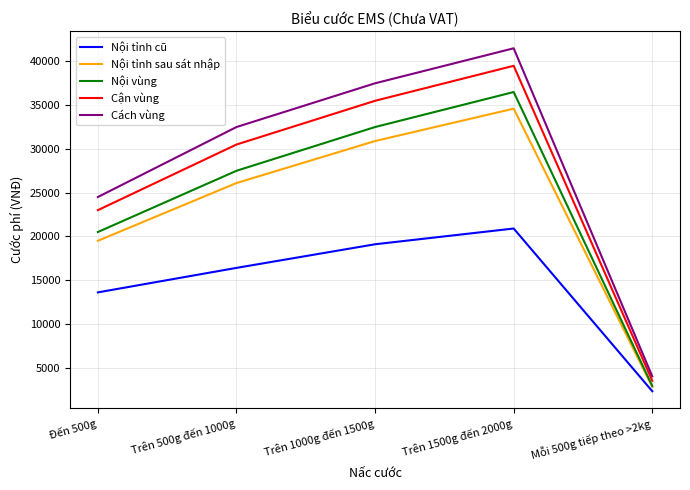

Reading left to right, transcribe all the data shown in this chart.

Nội tỉnh cũ: 13600	16400	19100	20900	2300
Nội tỉnh sau sát nhập: 19500	26100	30900	34600	2800
Nội vùng: 20500	27500	32500	36500	2900
Cận vùng: 23000	30500	35500	39500	3500
Cách vùng: 24500	32500	37500	41500	4000